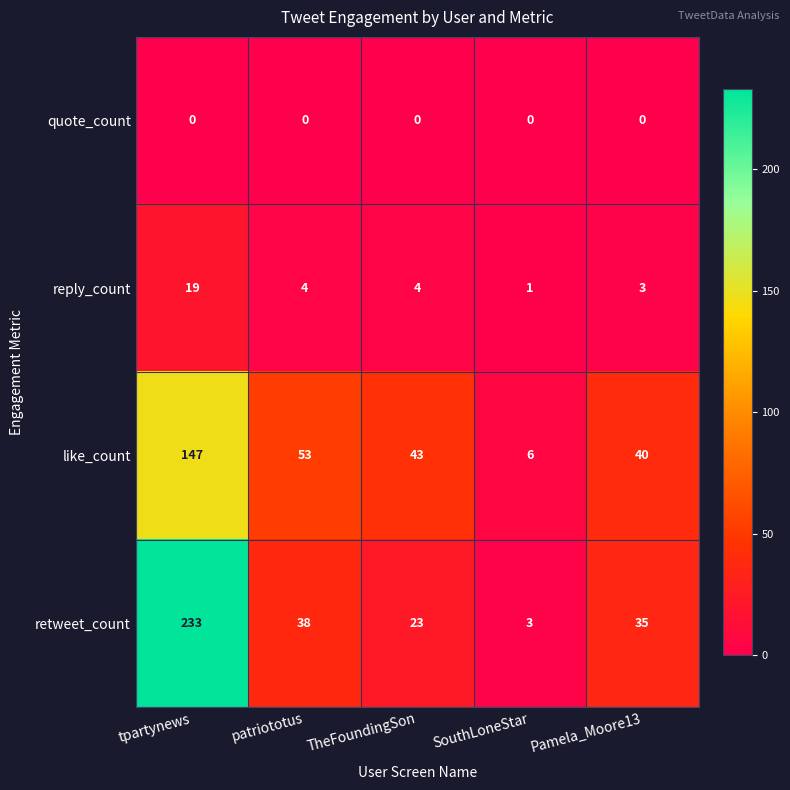

What is the greatest value displayed?

233